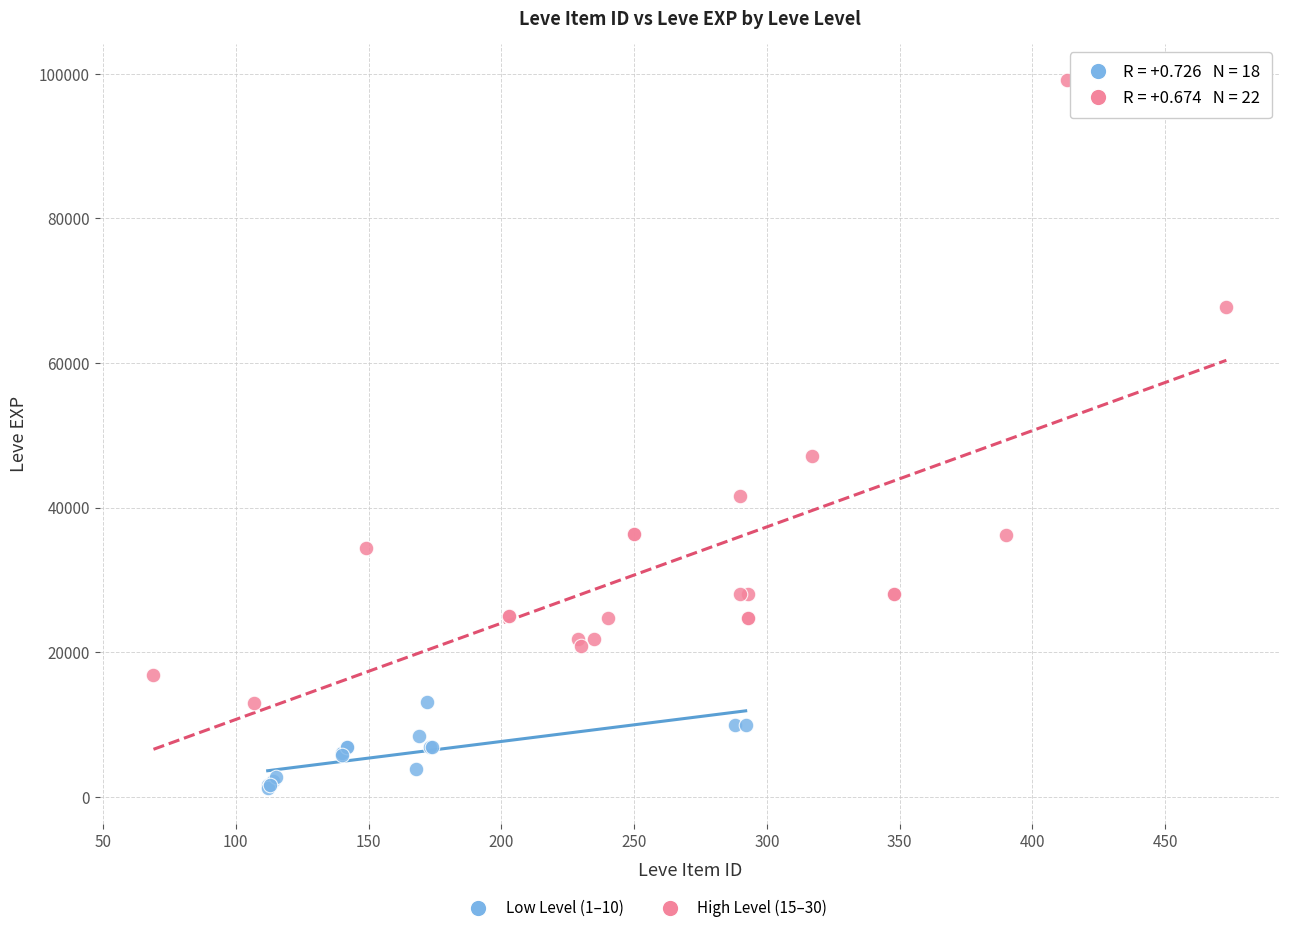

Which series reaches the minimum Y coordinate?

Low Level (1–10)